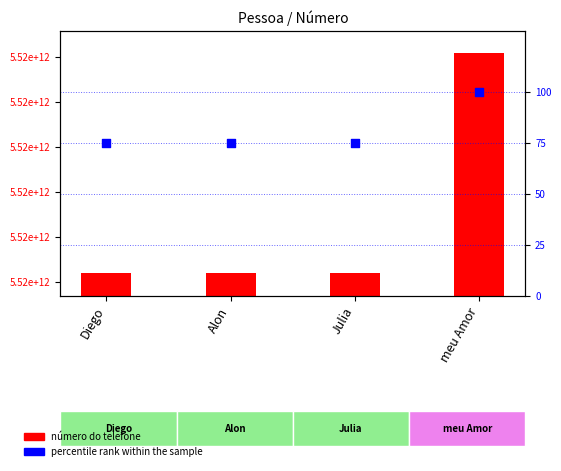

Which series has the largest total across all categories?

número do telefone